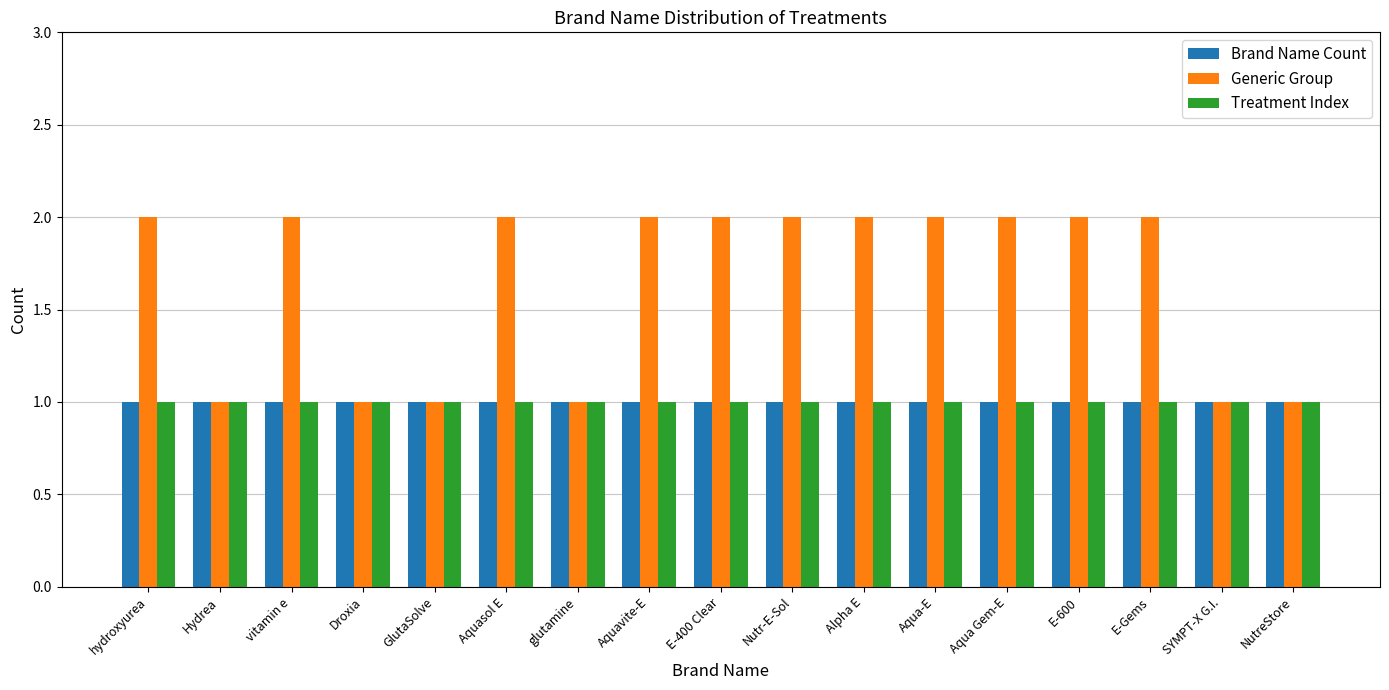

What is the sum of the Brand Name Count values at Hydrea and E-400 Clear?

2